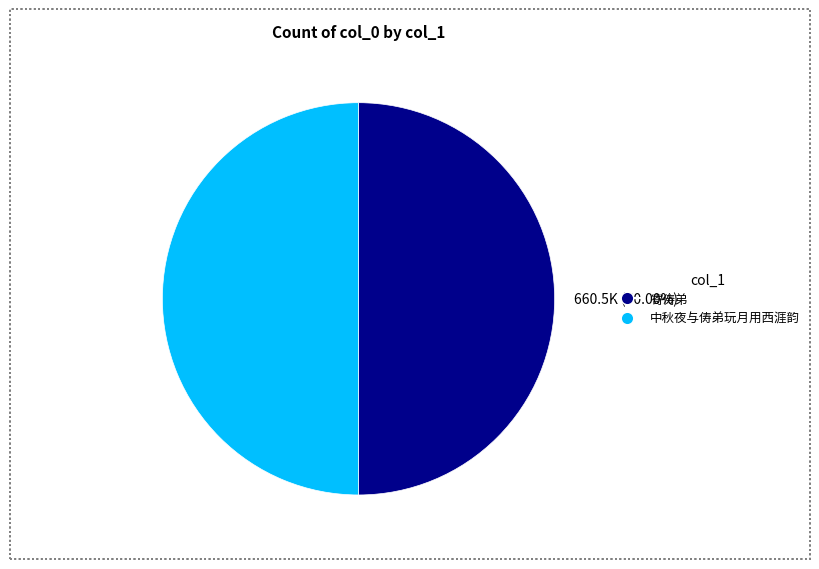

Combined, do 寄俦弟 and 中秋夜与俦弟玩月用西涯韵 account for over 50%?

Yes